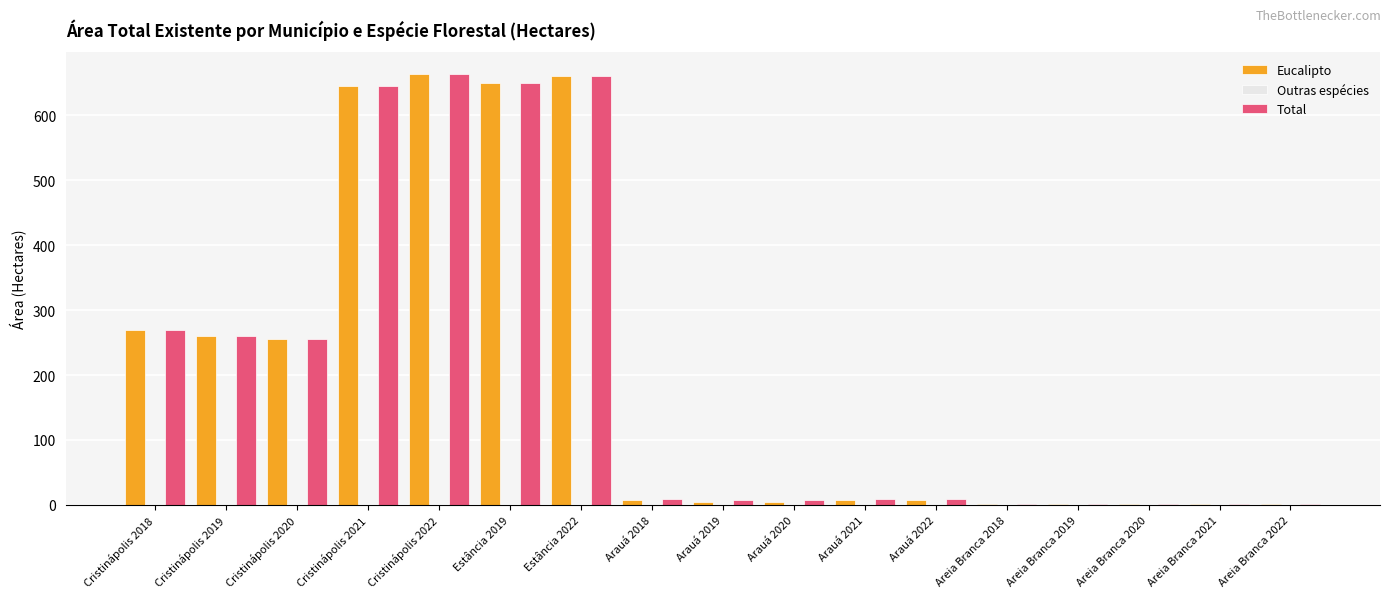

True or false: Eucalipto has a value of 7 at Arauá 2021.

True